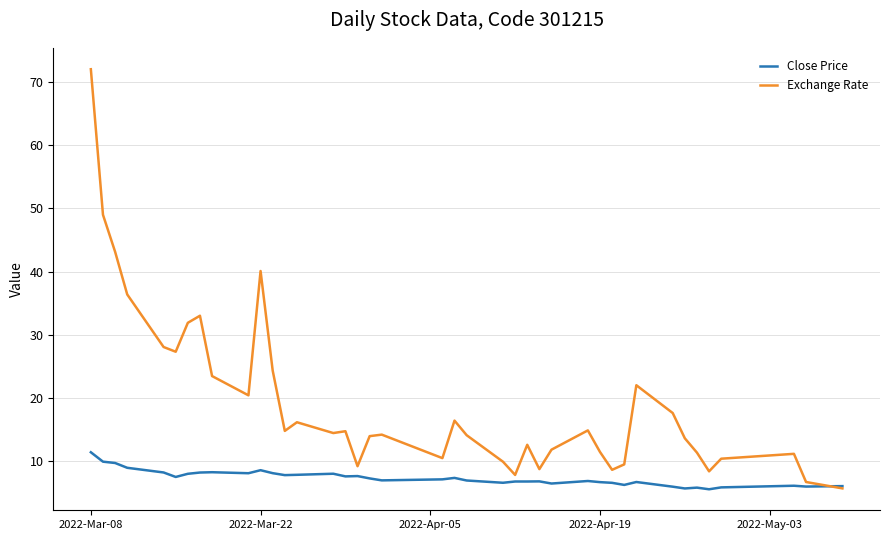

List the series in order of their overall mean, lowest first.

Close Price, Exchange Rate